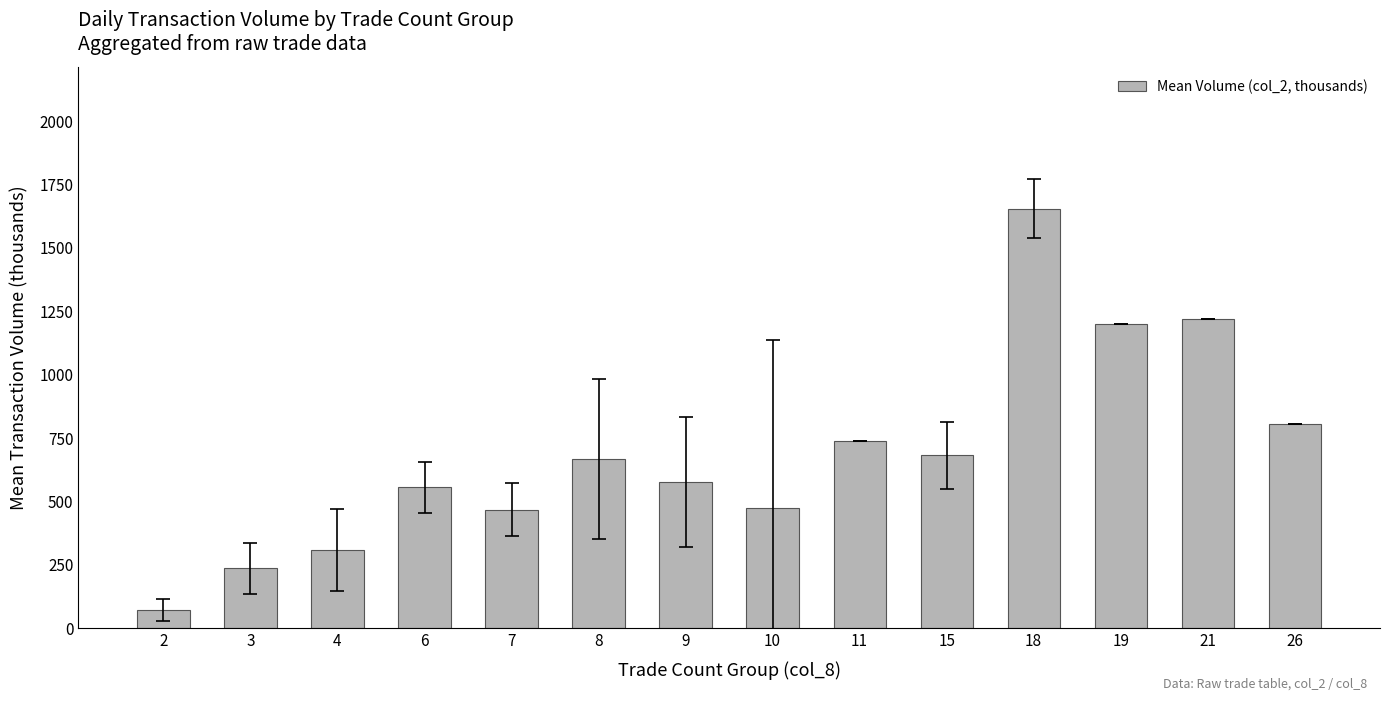

What is the minimum value shown in the chart?

71.6